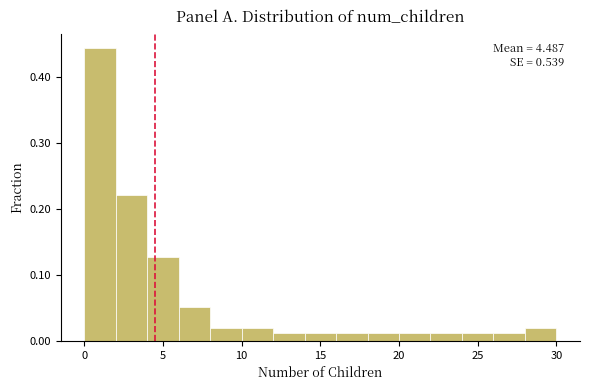

Over which range of the x-axis is the bar tallest?

0 to 2